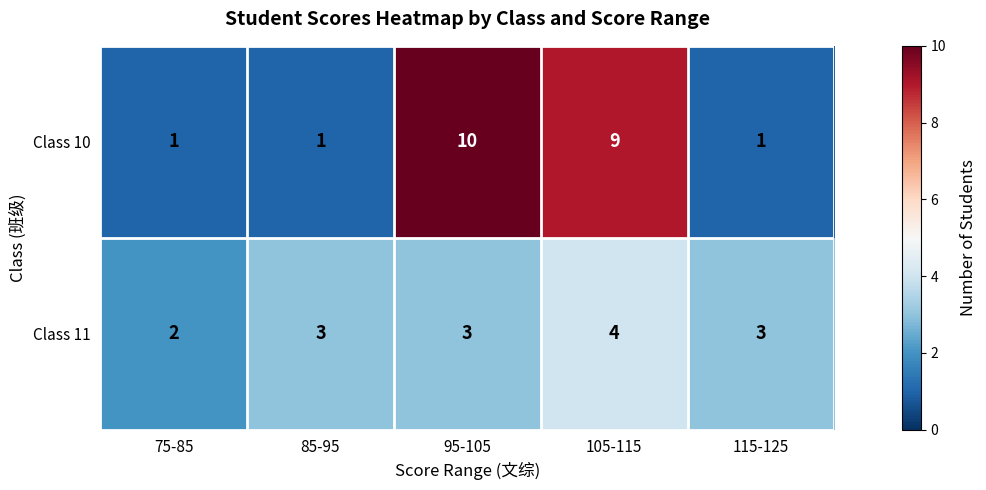

Which series has the largest total across all categories?

Class 10